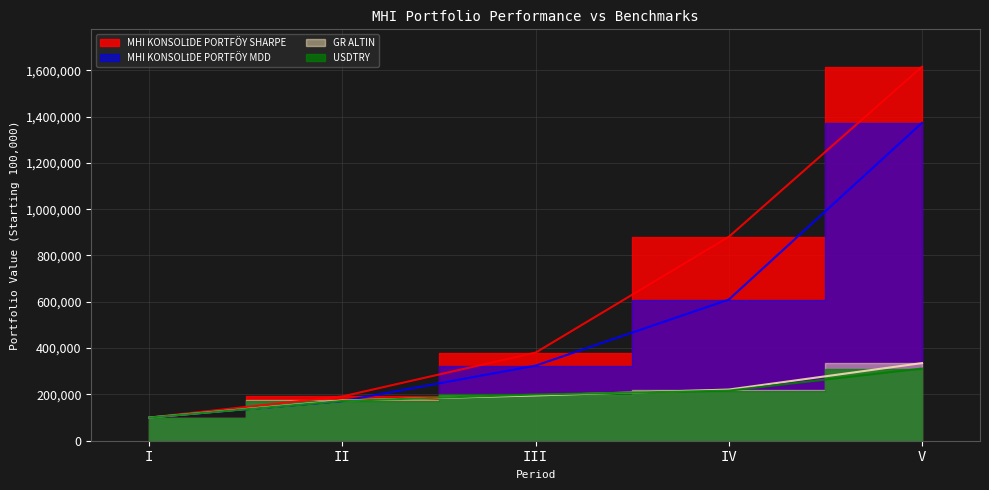

True or false: USDTRY has more than 0 points higher than both neighbors.

False